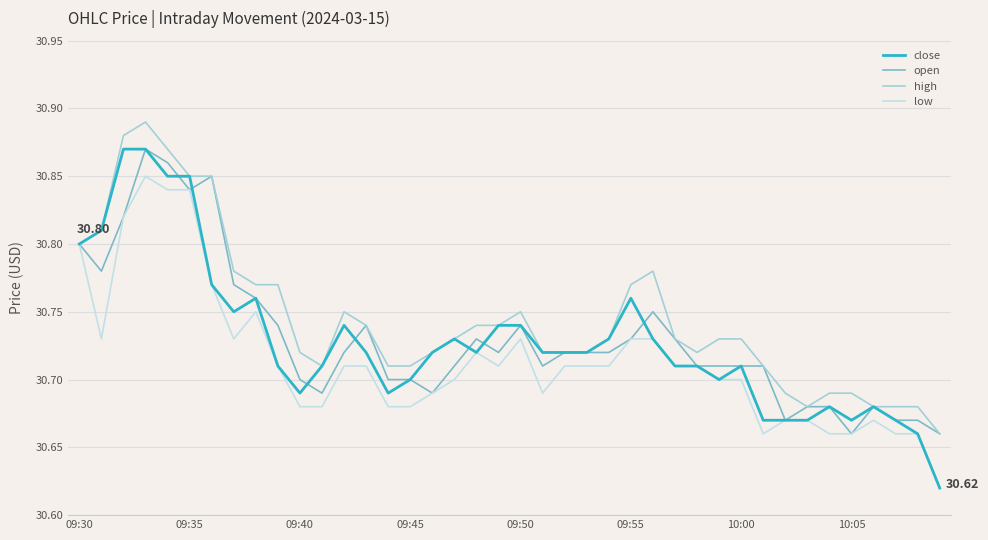

How many interior local valleys does the high series have?

3